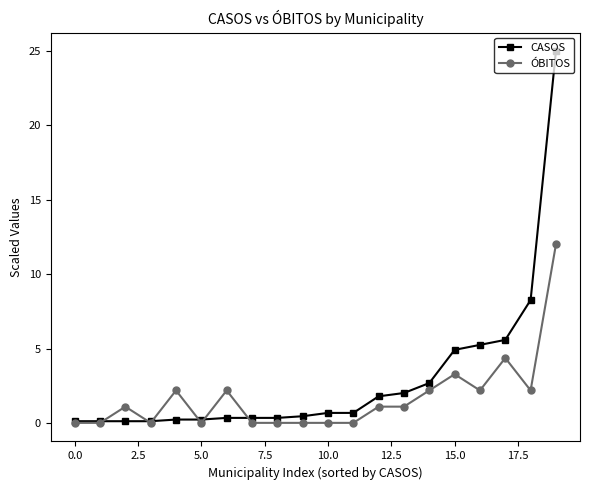

Does the chart display data point markers on the line(s)?

Yes